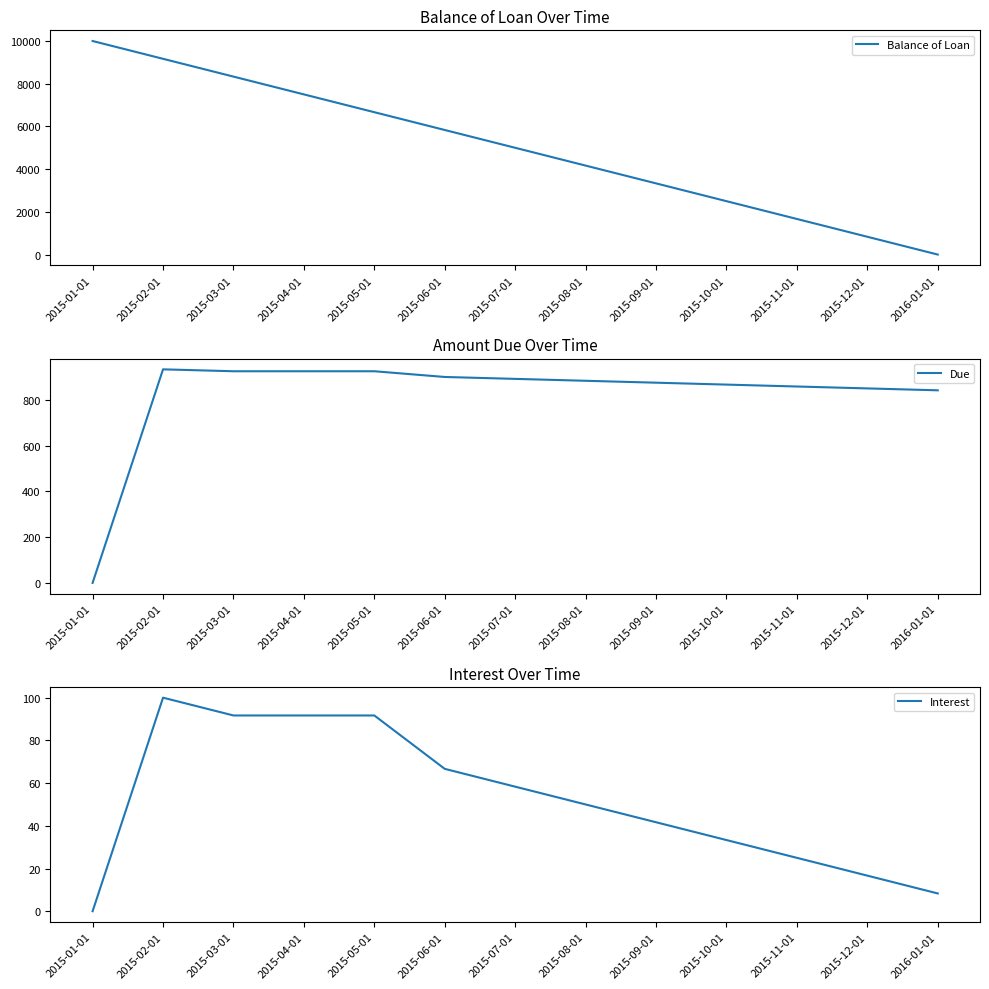

The Balance of Loan series shows 6666.7 at 2015-05-01. True or false?

True